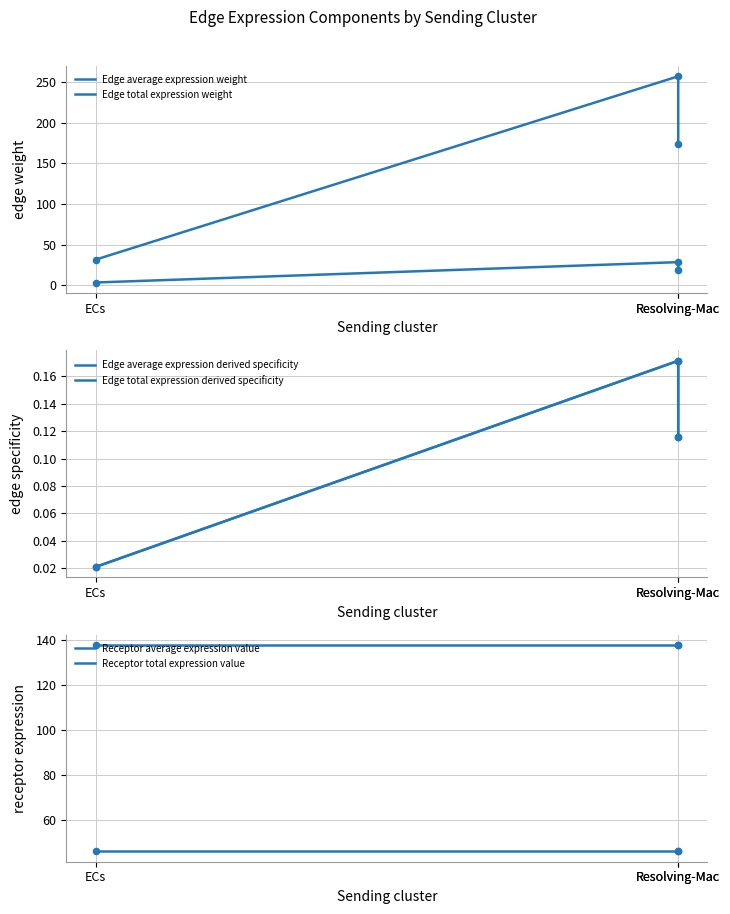

Which series has the widest spread of Y values?

Edge total expression weight